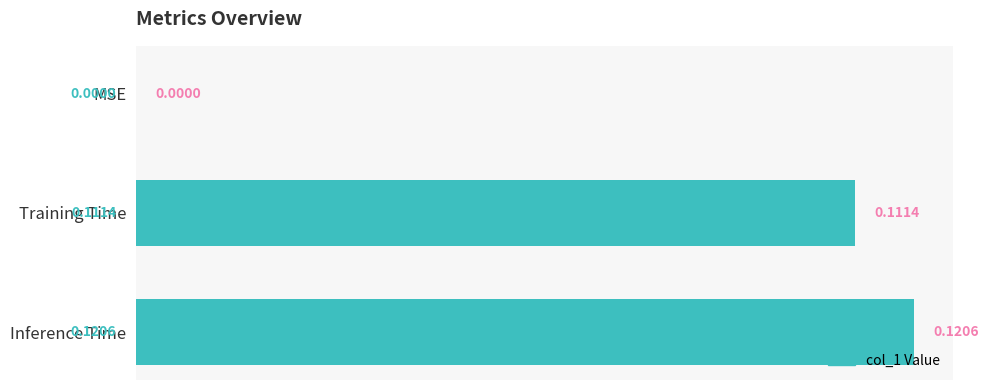

Between Inference Time and Training Time, which is larger?

Inference Time